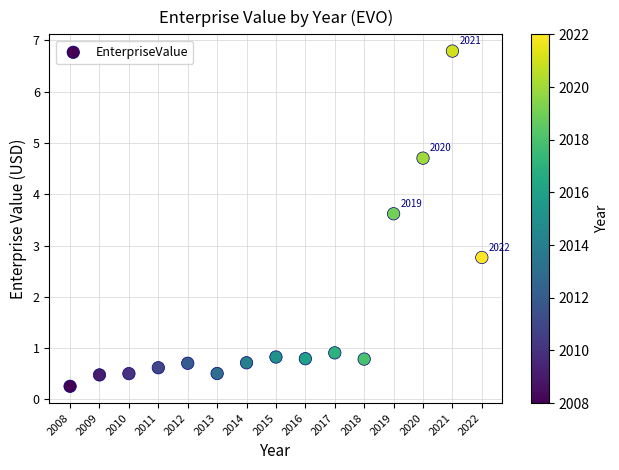

What Y value in the scatter plot is closest to 3?

2.8